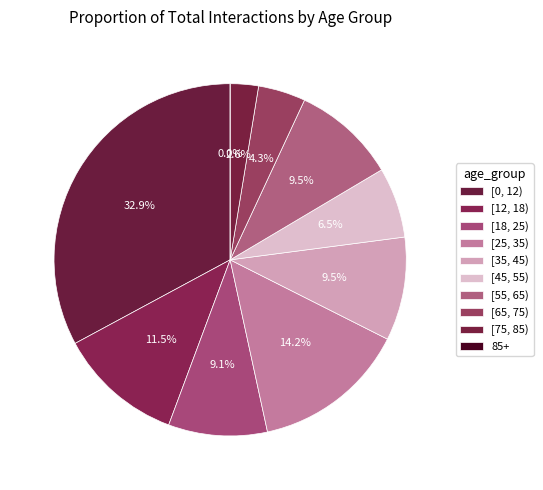

Is [45, 55) the majority of the pie?

No